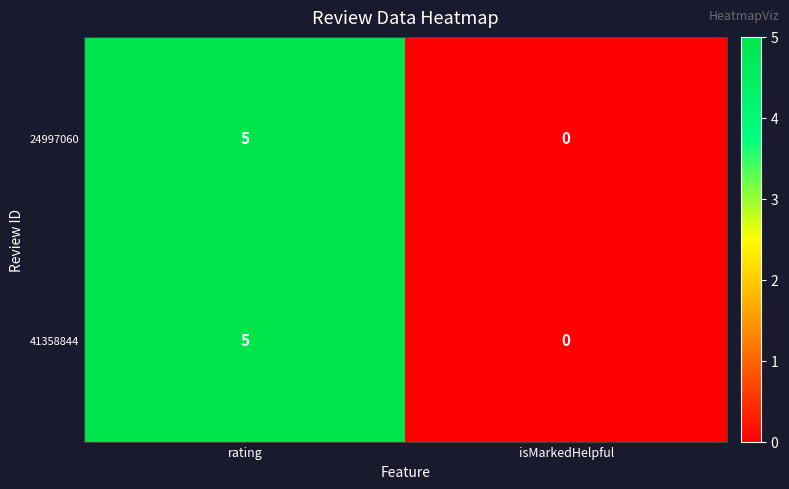

The 41358844 series shows 2 at isMarkedHelpful. True or false?

False